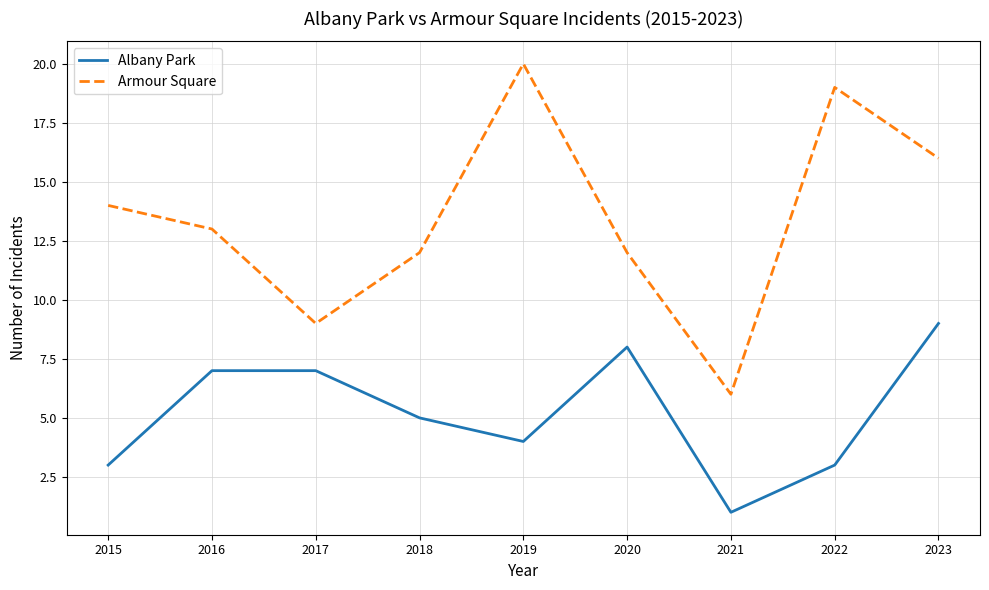

Reading right to left, list all the values displayed in this chart.

Albany Park: 9	3	1	8	4	5	7	7	3
Armour Square: 16	19	6	12	20	12	9	13	14